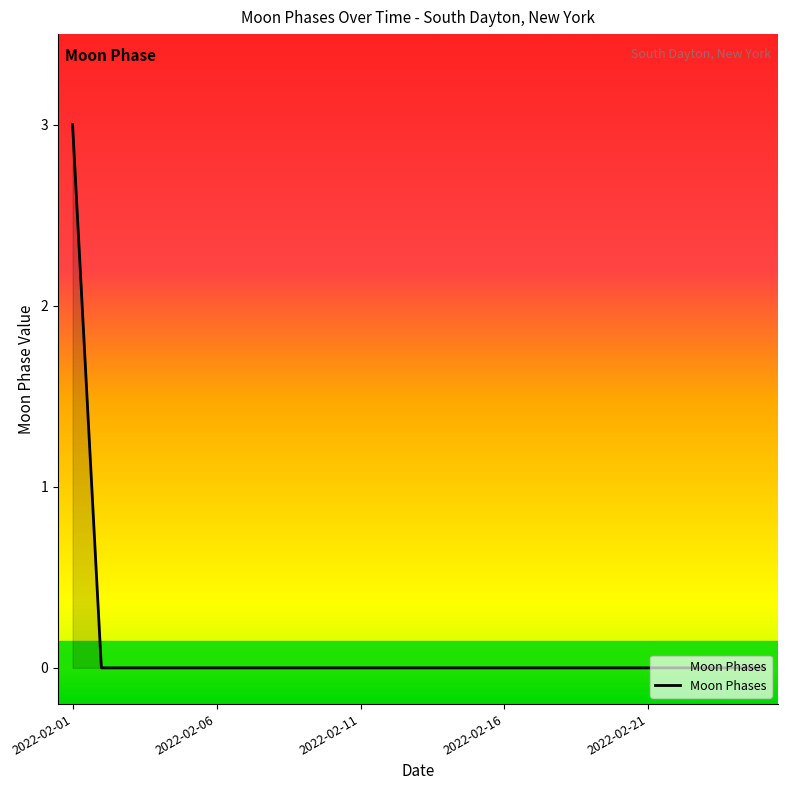

Count the number of data series in this chart.

1